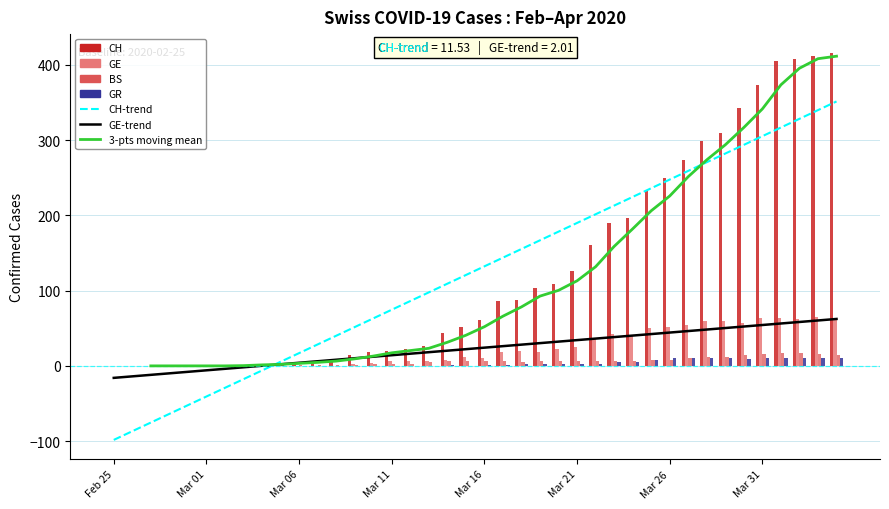

Rank the series by their maximum value, from lowest to highest.

GR, BS, GE, CH